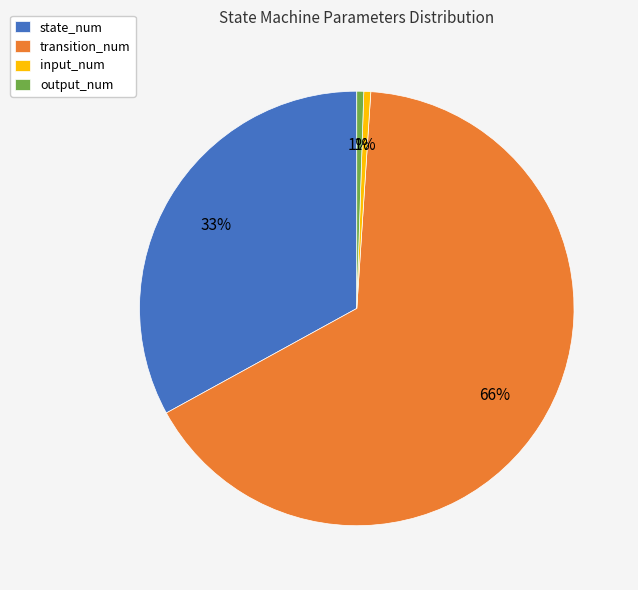

Is there any slice that represents more than half of the pie?

Yes